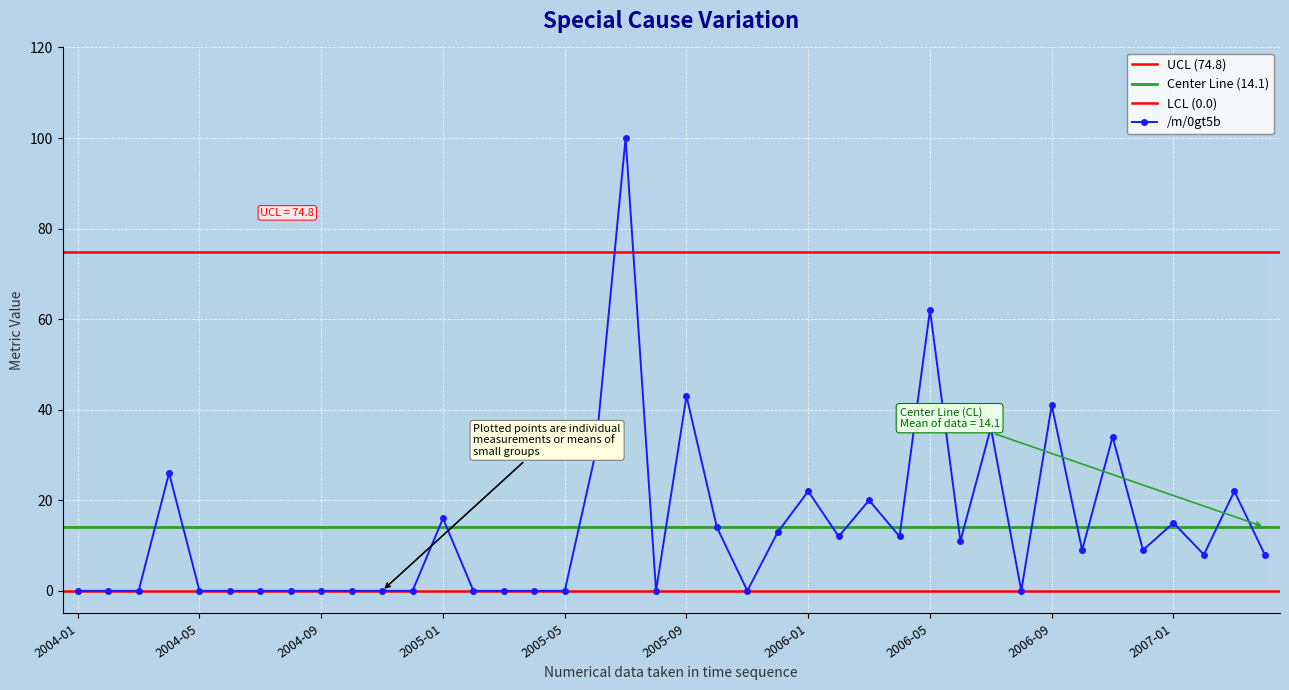

List the labels in order of value, smallest first.

2004-01, 2004-02, 2004-03, 2004-05, 2004-06, 2004-07, 2004-08, 2004-09, 2004-10, 2004-11, 2004-12, 2005-02, 2005-03, 2005-04, 2005-05, 2005-08, 2005-11, 2006-08, 2007-02, 2007-04, 2006-10, 2006-12, 2006-06, 2006-02, 2006-04, 2005-12, 2005-10, 2007-01, 2005-01, 2006-03, 2006-01, 2007-03, 2004-04, 2005-06, 2006-11, 2006-07, 2006-09, 2005-09, 2006-05, 2005-07